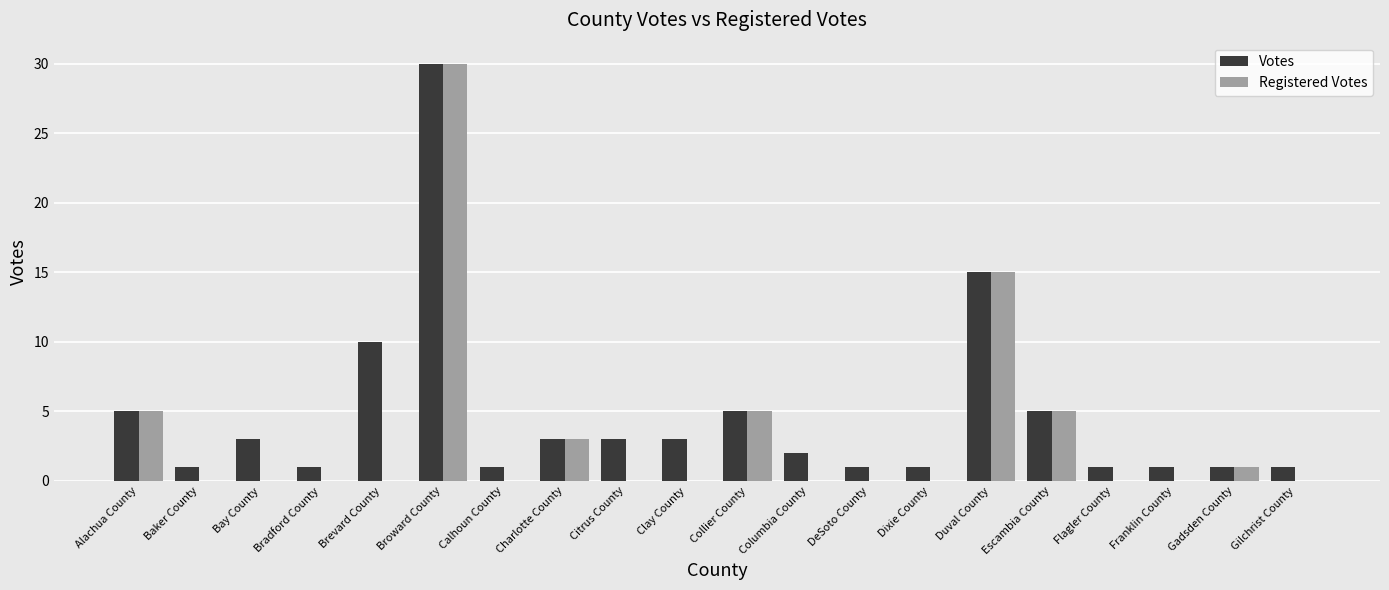

How many groups of bars are there?

20